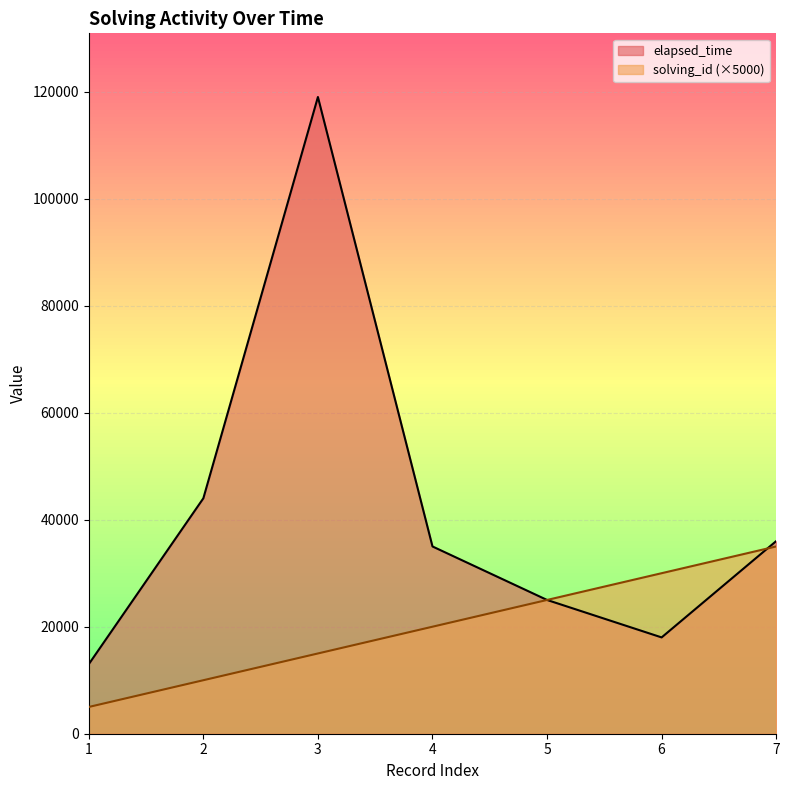

What is the difference between the highest and lowest values at 1?

8000